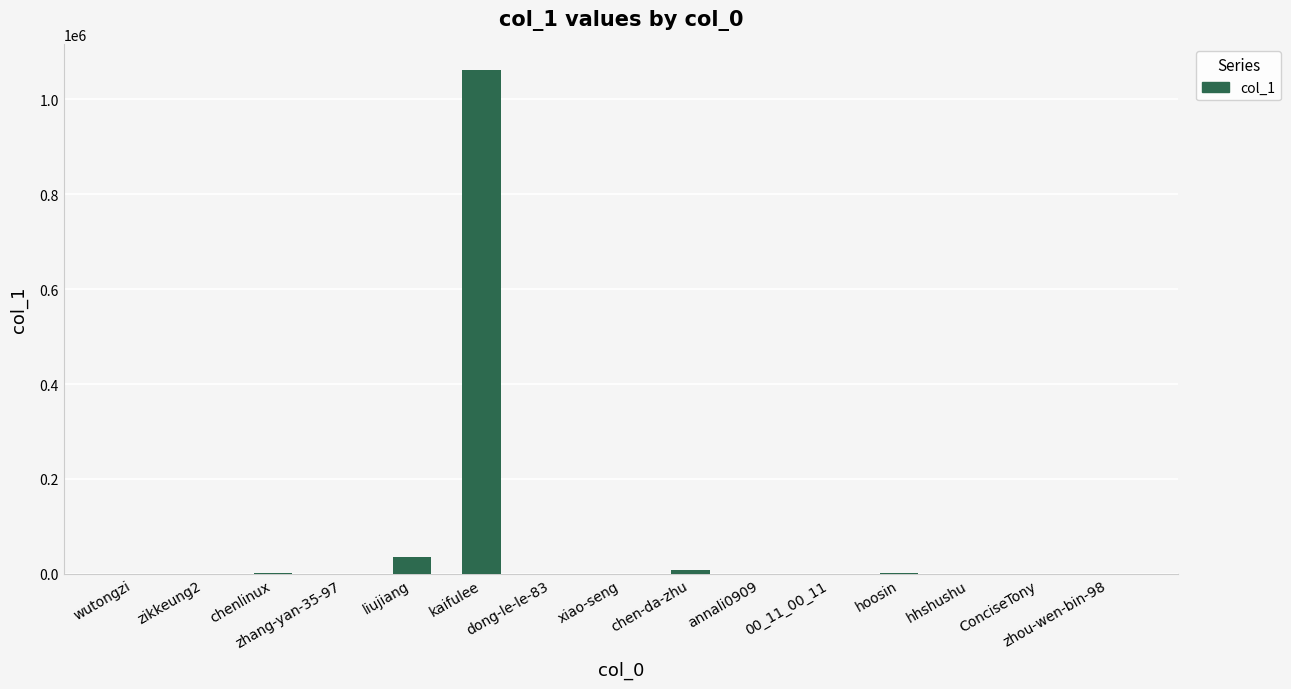

What is the greatest value displayed?

1062190